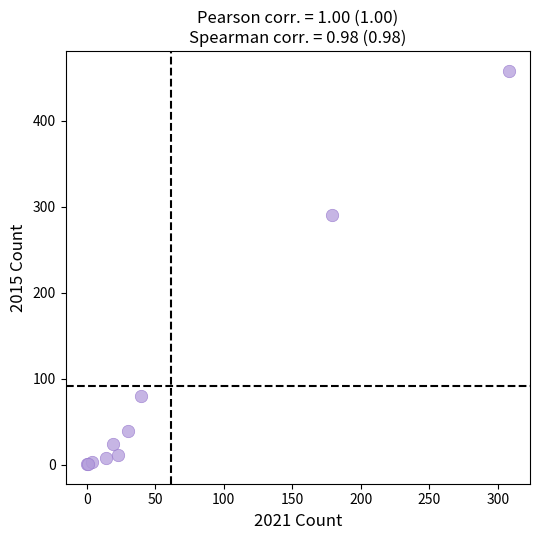

What Y value in the scatter plot is closest to 229?

290